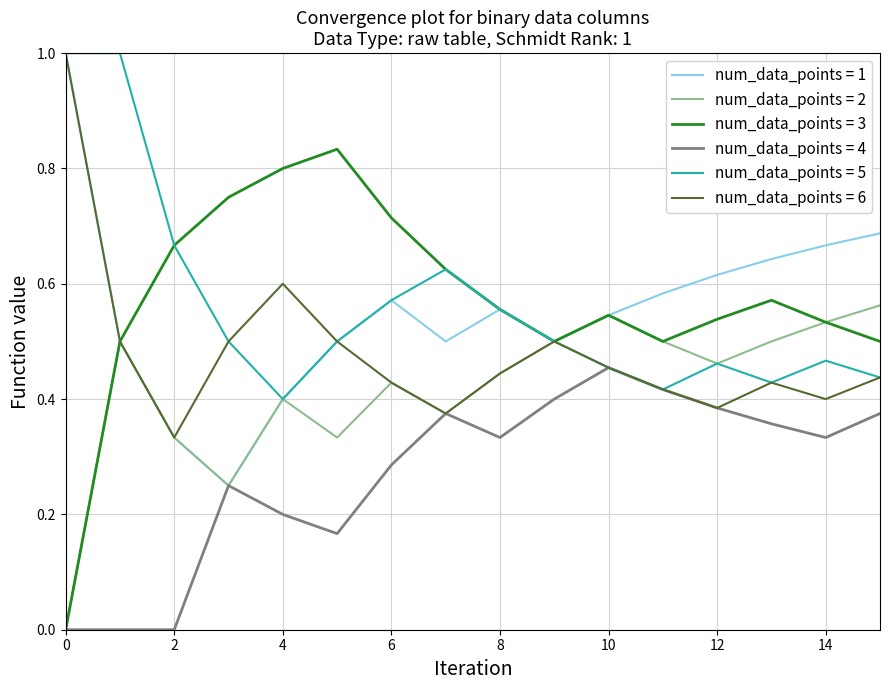

How many categories are shown in the chart?

16